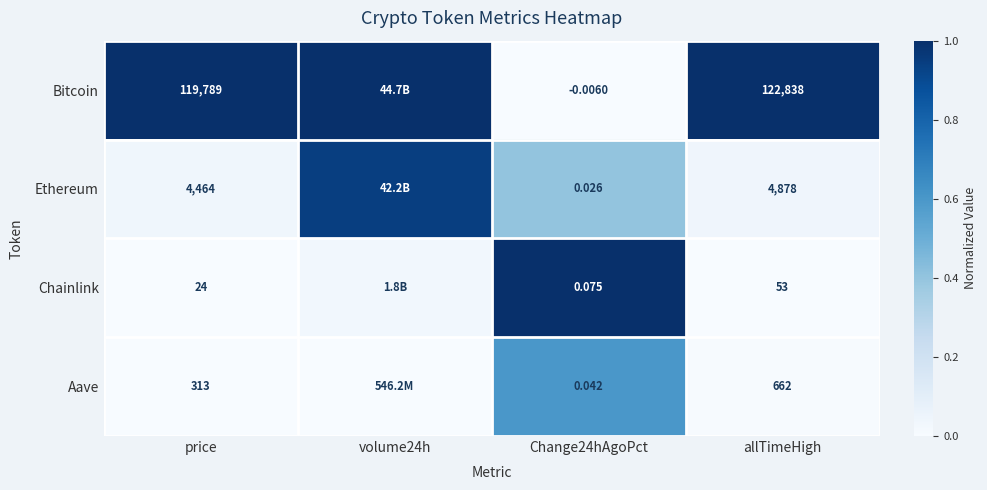

Is the value of Aave at allTimeHigh greater than the value of Chainlink at price?

Yes